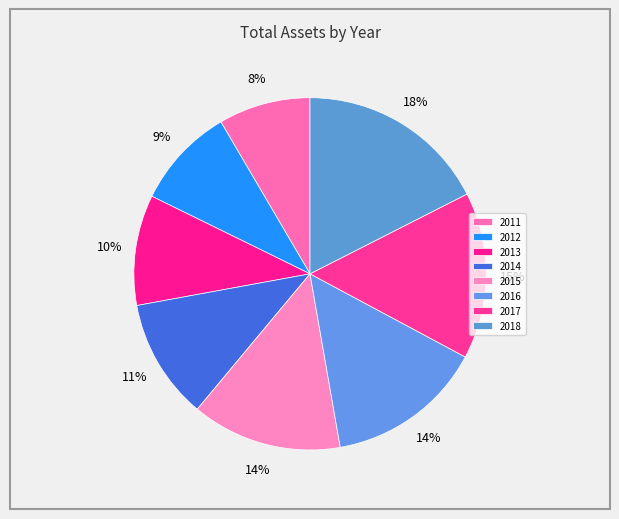

What is the smallest slice in the pie chart?

2011